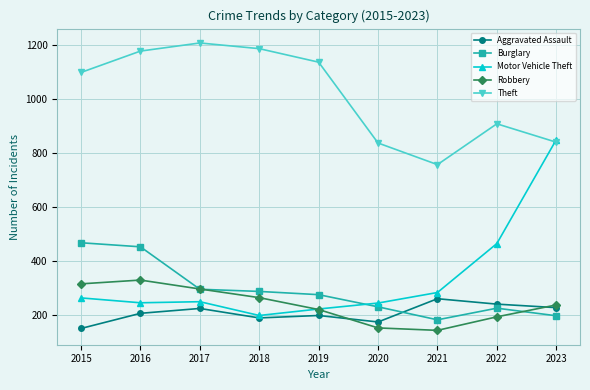

Which series has the largest total across all categories?

Theft